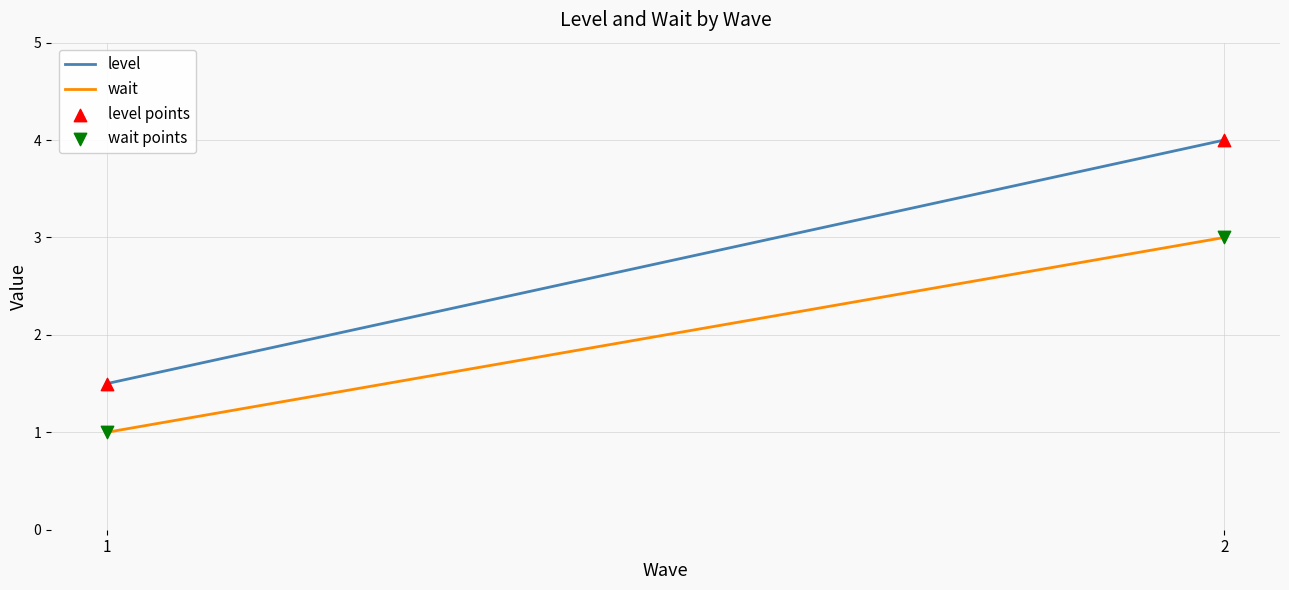

Across all data points, what is the range of Y values (max minus min)?

3.0